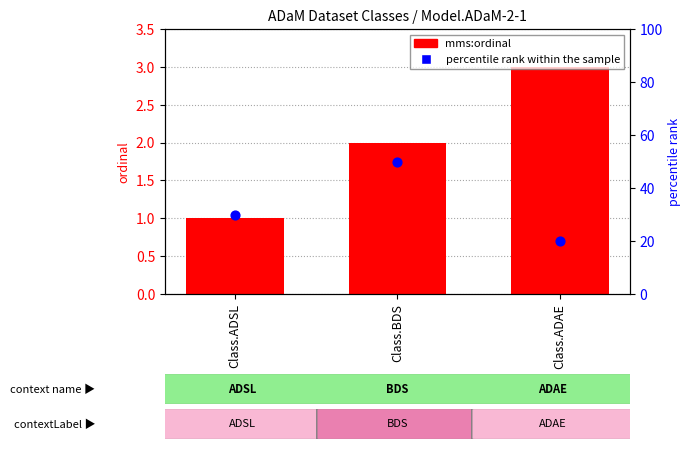

What is the total value across all series at Class.ADSL?

31